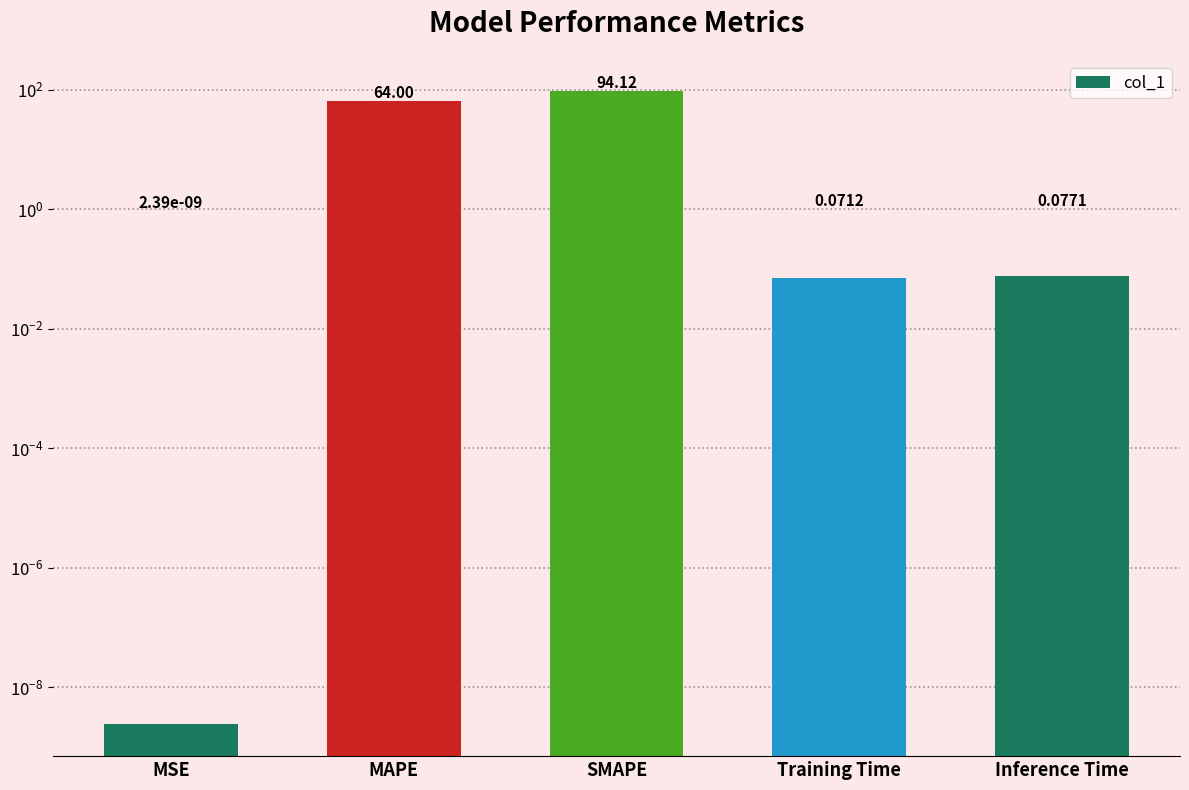

Rank the categories by value from highest to lowest.

SMAPE, MAPE, Inference Time, Training Time, MSE